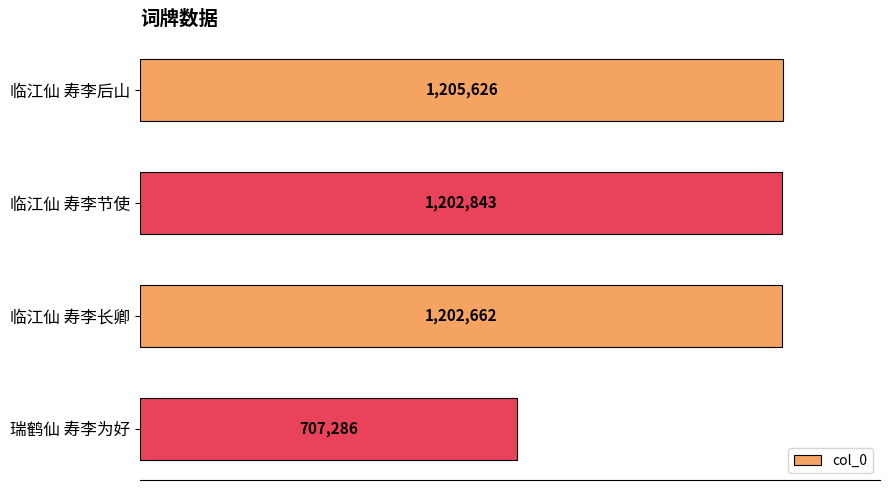

At which category does the chart reach its minimum across all series?

瑞鹤仙 寿李为好